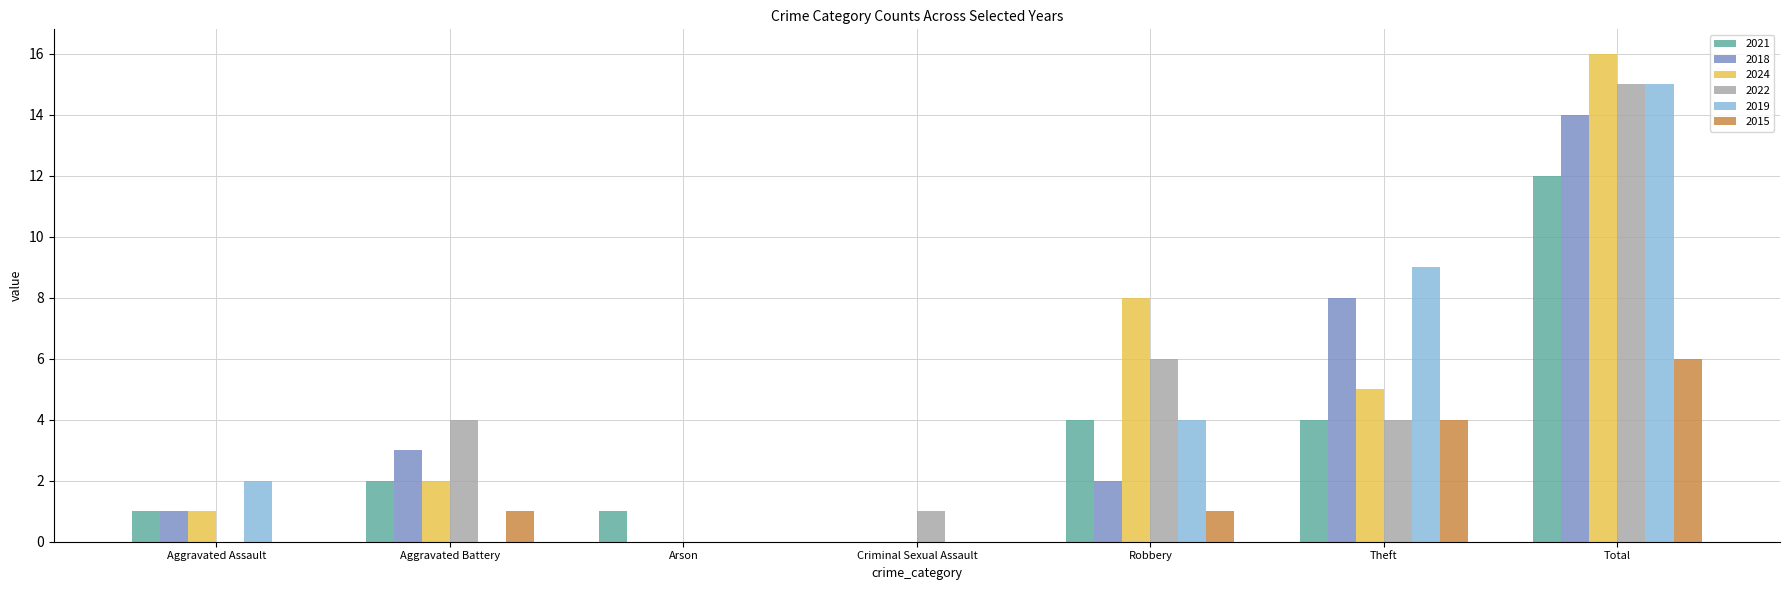

At which label is 2018 closest to 7?

Theft